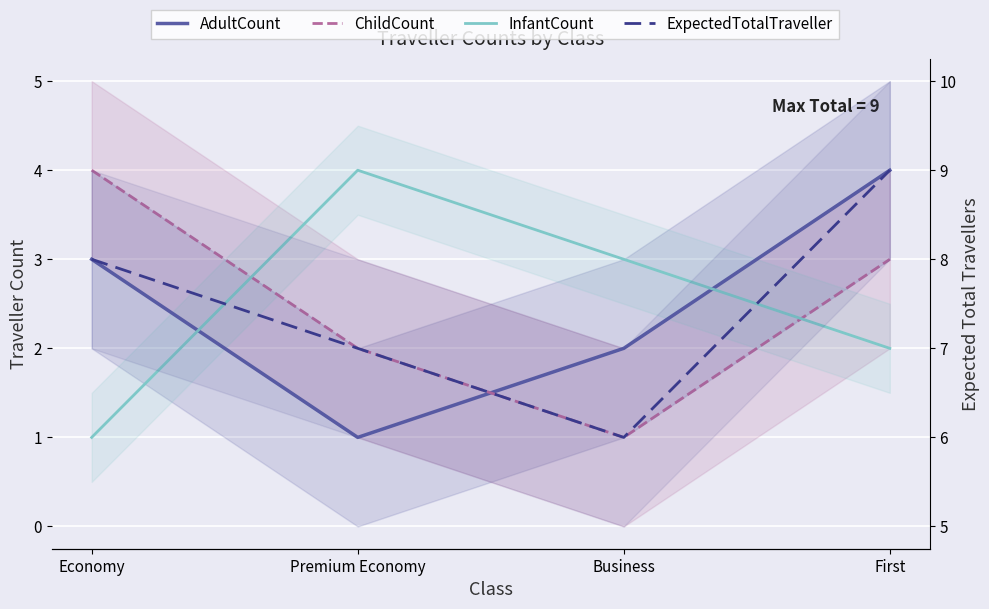

True or false: ExpectedTotalTraveller has a value of 8 at Economy.

True